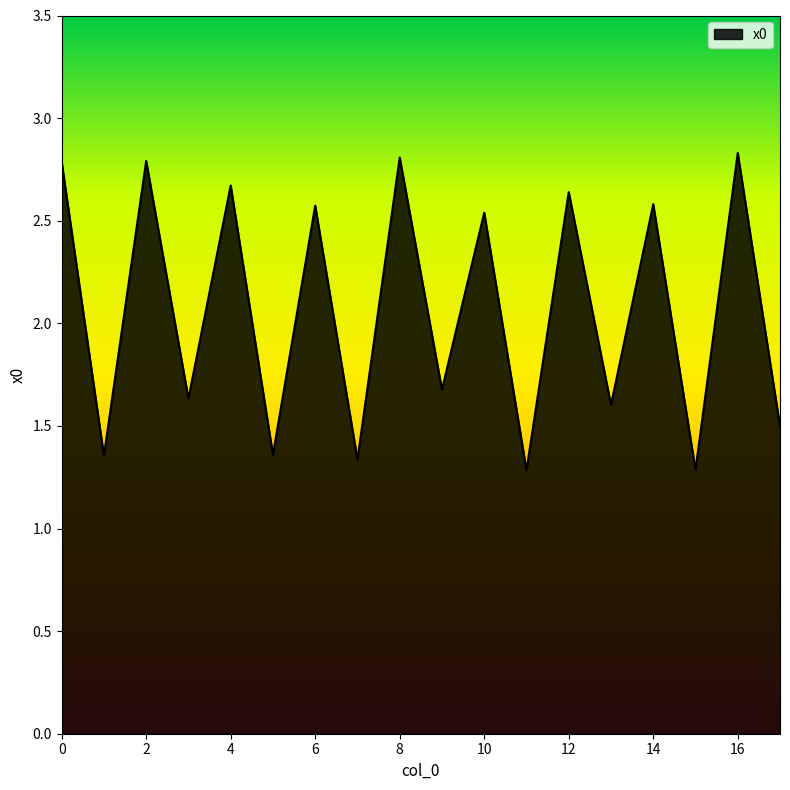

What is the difference between the maximum and minimum values?

1.5